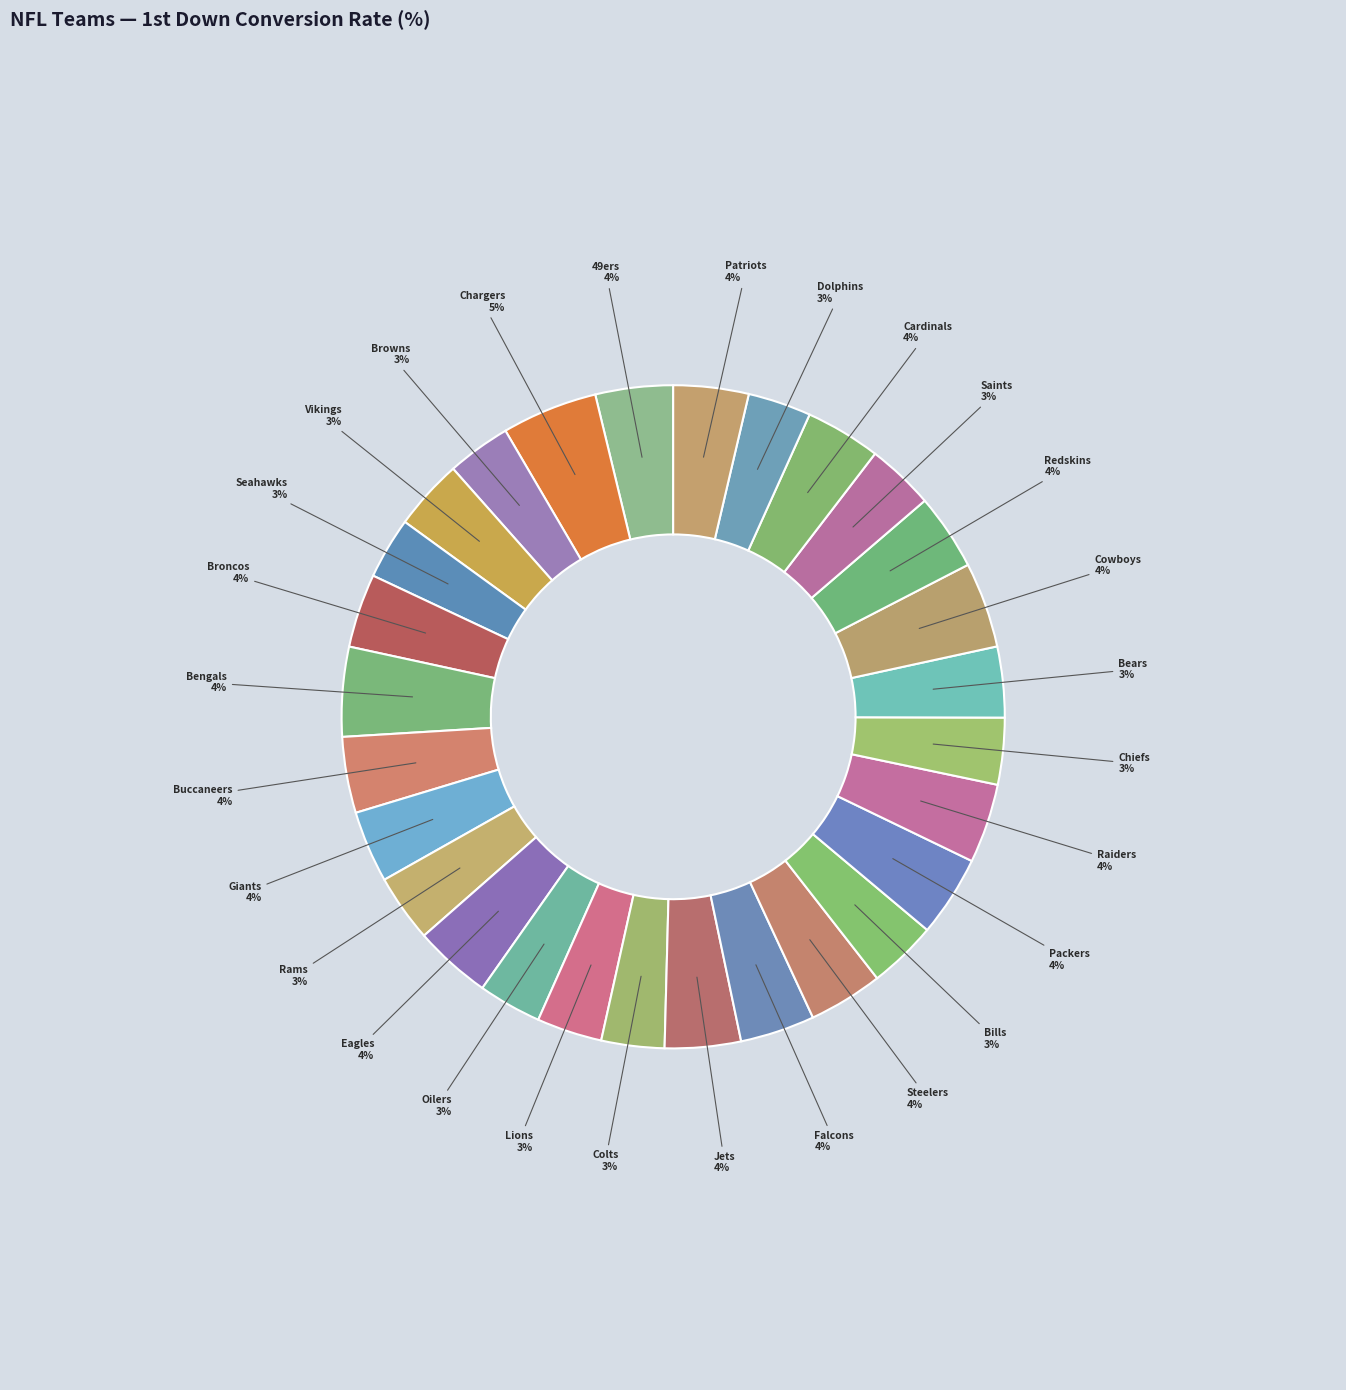

How many segments does this pie chart have?

28